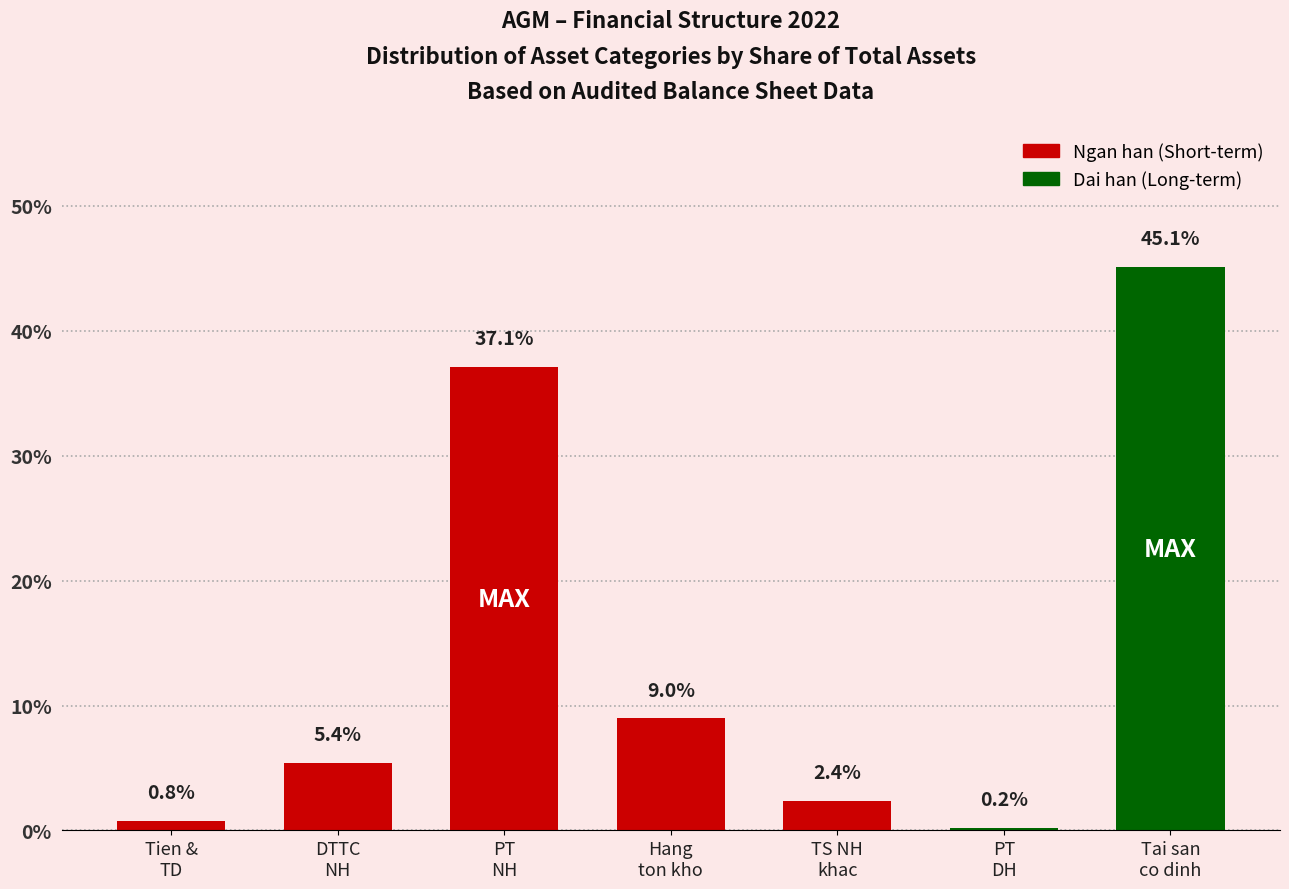

What is the average value?

14.3